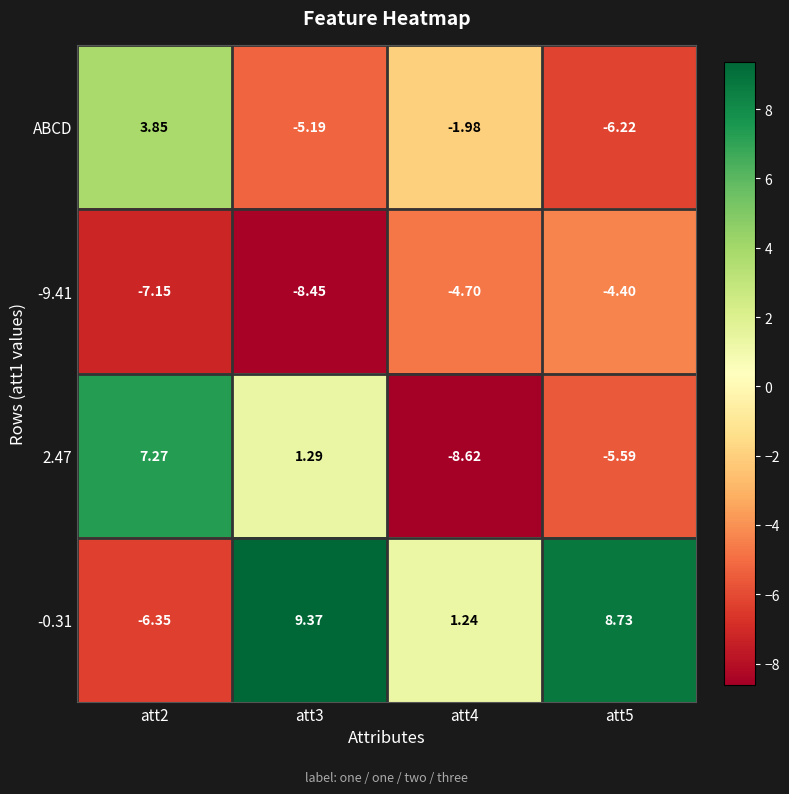

Is the value of -0.31 at att5 greater than the value of ABCD at att2?

Yes